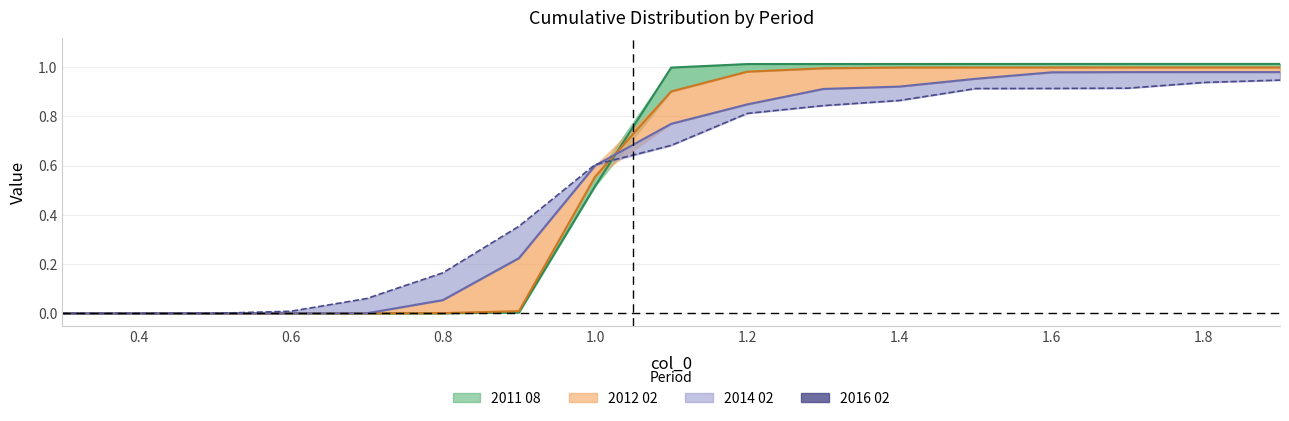

The value at 1.8 is 0.5. True or false?

False